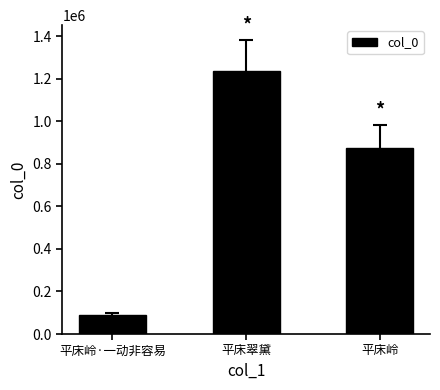

What is the sum of all values?

2198549